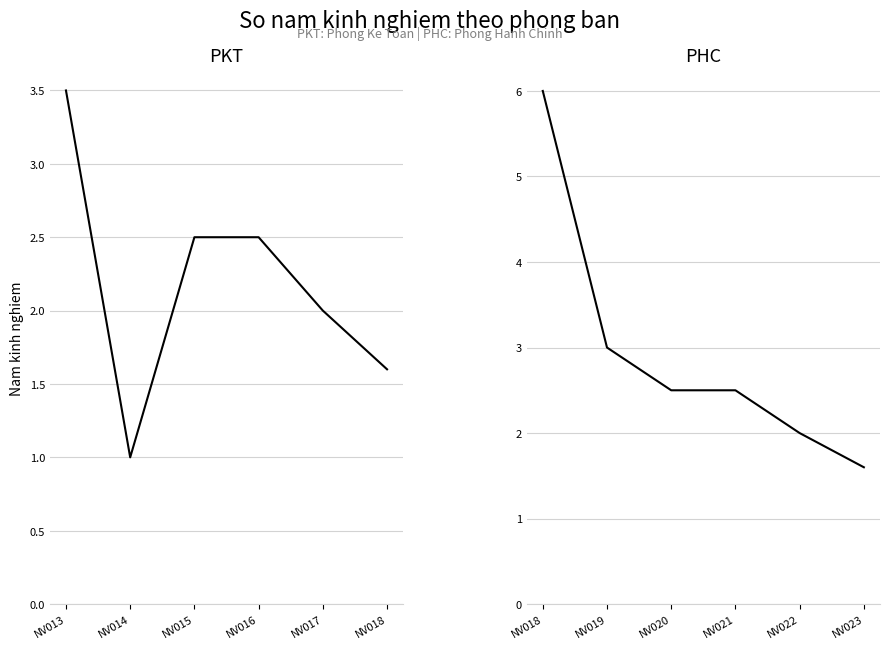

Reading left to right, what are all the values shown in this chart?

PKT: 3.5	1.0	2.5	2.5	2.0	1.6
PHC: 6.0	3.0	2.5	2.5	2.0	1.6